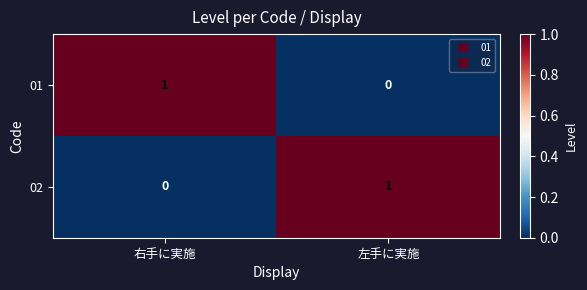

Rank the categories by 01 value from highest to lowest.

右手に実施, 左手に実施